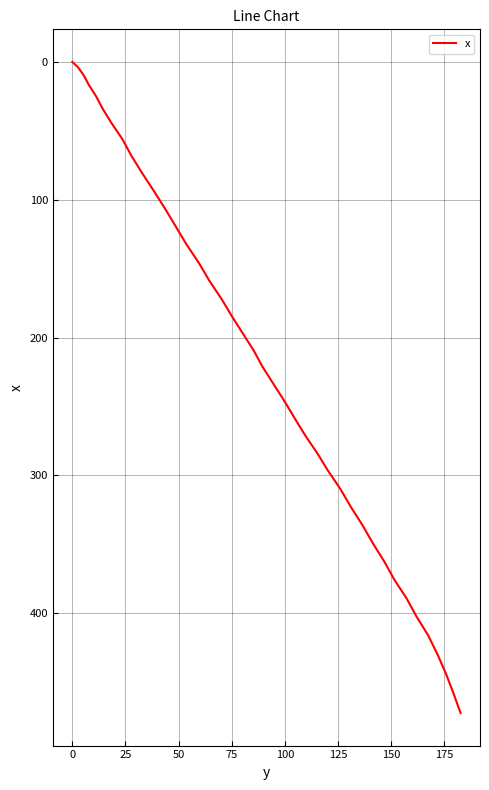

What is the average value?

218.5